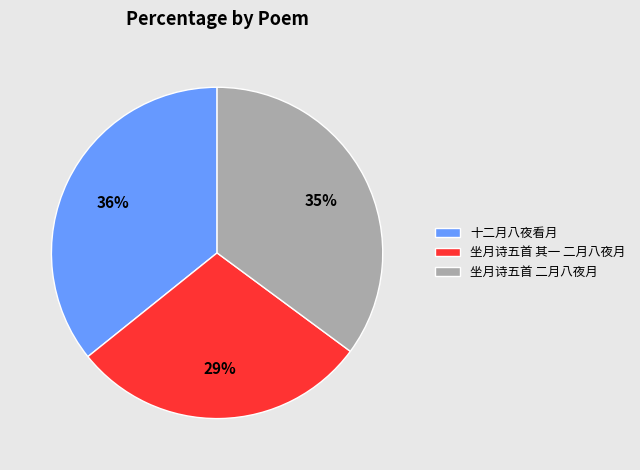

Which slice is the smallest?

坐月诗五首 其一 二月八夜月